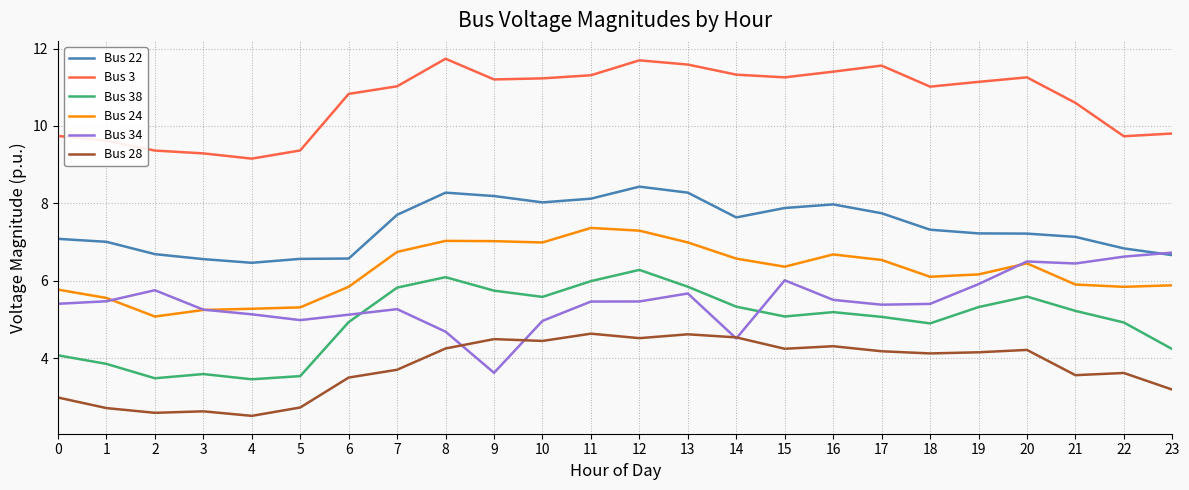

Between 1 and 6, which series saw the biggest shift?

Bus 3